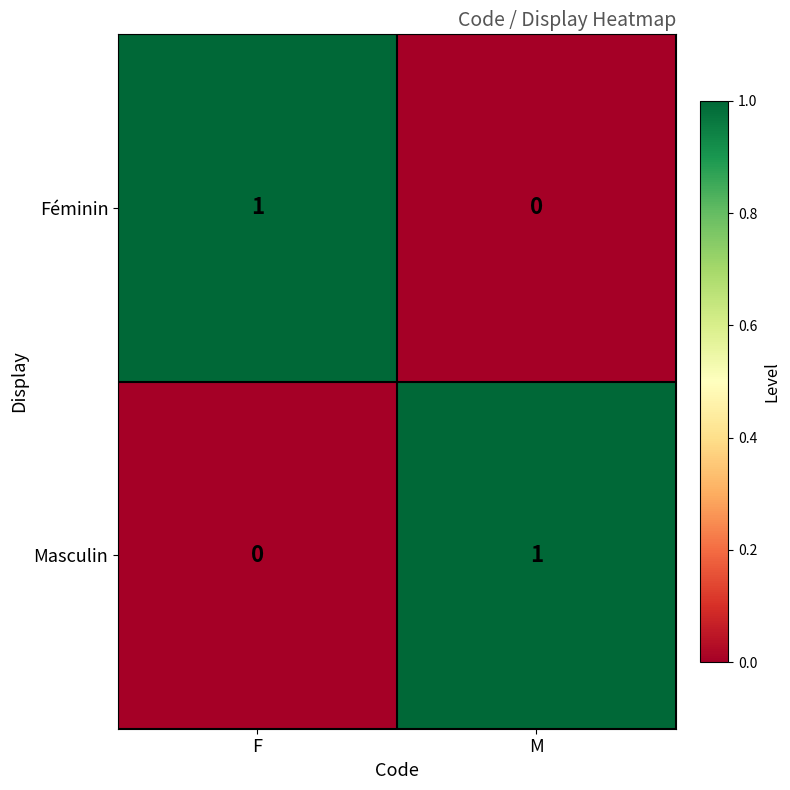

The value of Féminin at M is 1. True or false?

False